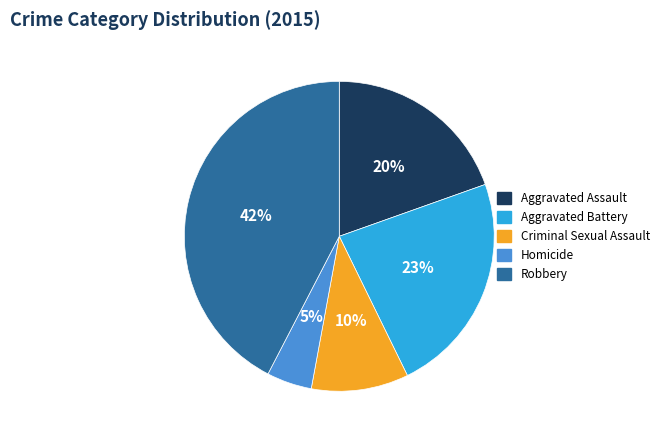

To the nearest percent, what portion does Criminal Sexual Assault represent?

10%